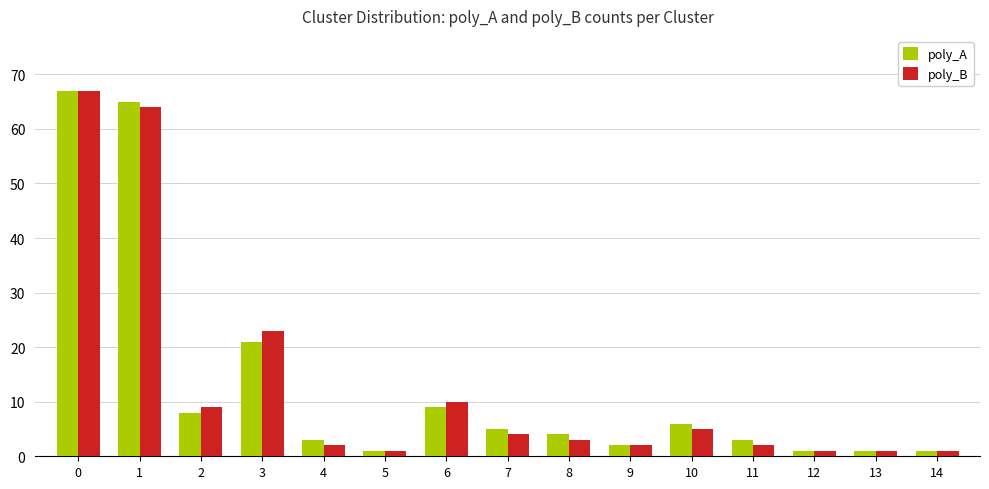

Reading left to right, list all the values displayed in this chart.

poly_A: 67	65	8	21	3	1	9	5	4	2	6	3	1	1	1
poly_B: 67	64	9	23	2	1	10	4	3	2	5	2	1	1	1